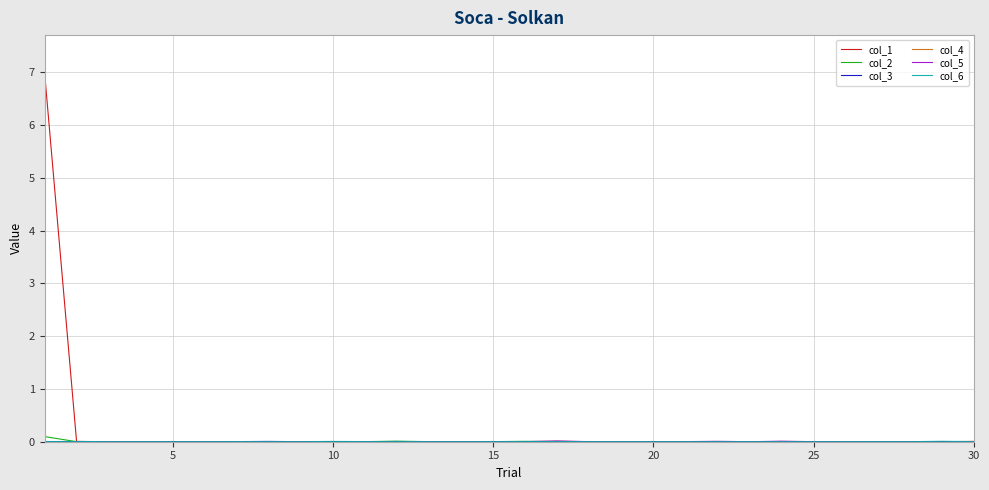

Which series has the widest spread of values?

col_1